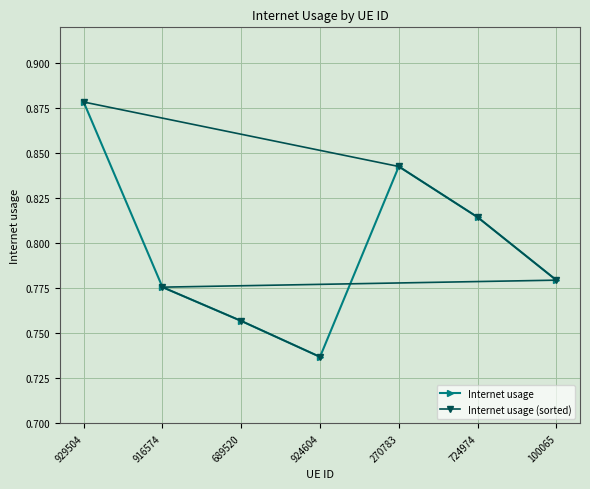

What is the difference between the maximum and second lowest values in the Internet usage series?

0.1